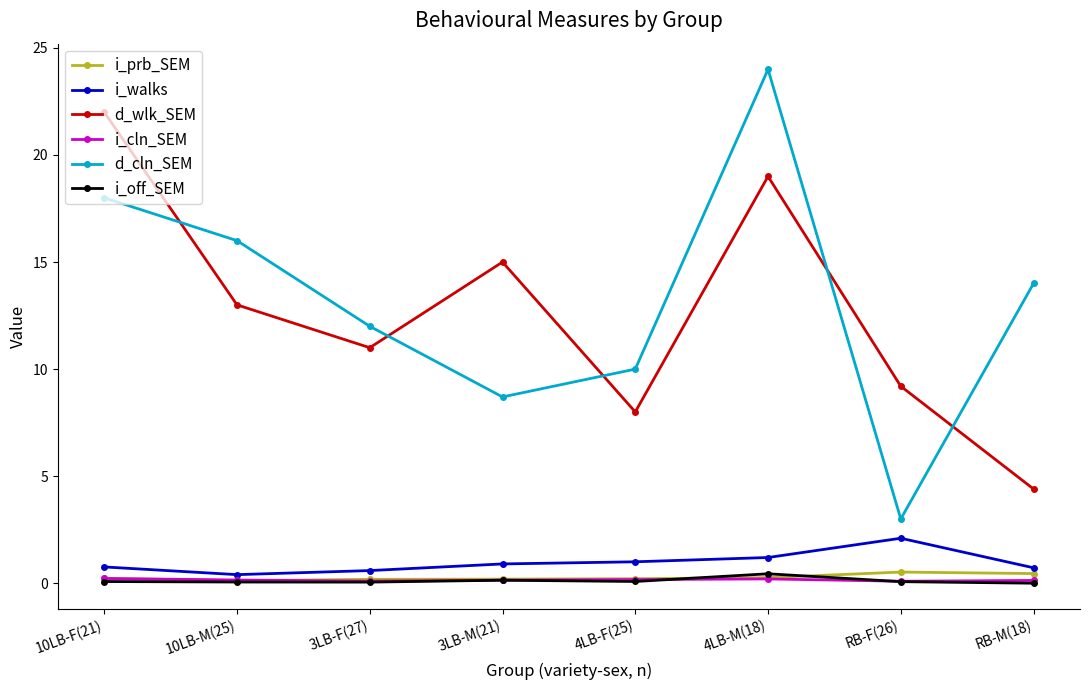

Is it true that d_wlk_SEM equals 19.0 at 4LB-M(18)?

True